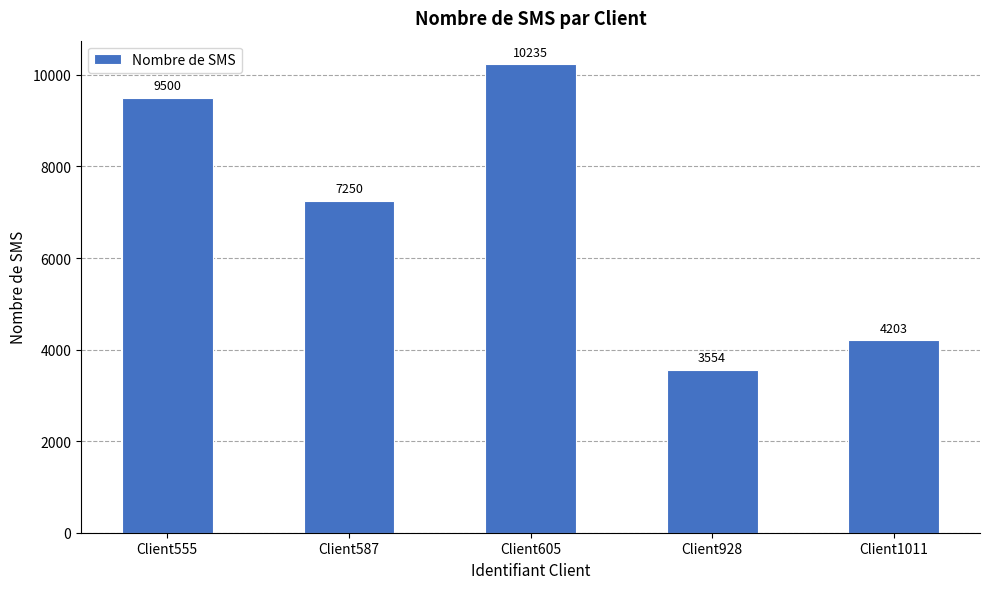

How many values are below 7250?

2